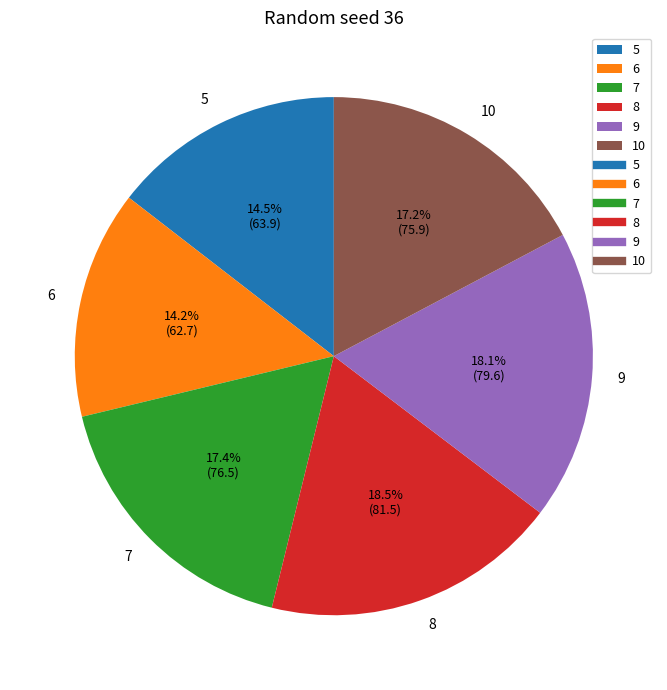

What is the ratio of the value at 7 to the value at 6?

1.2